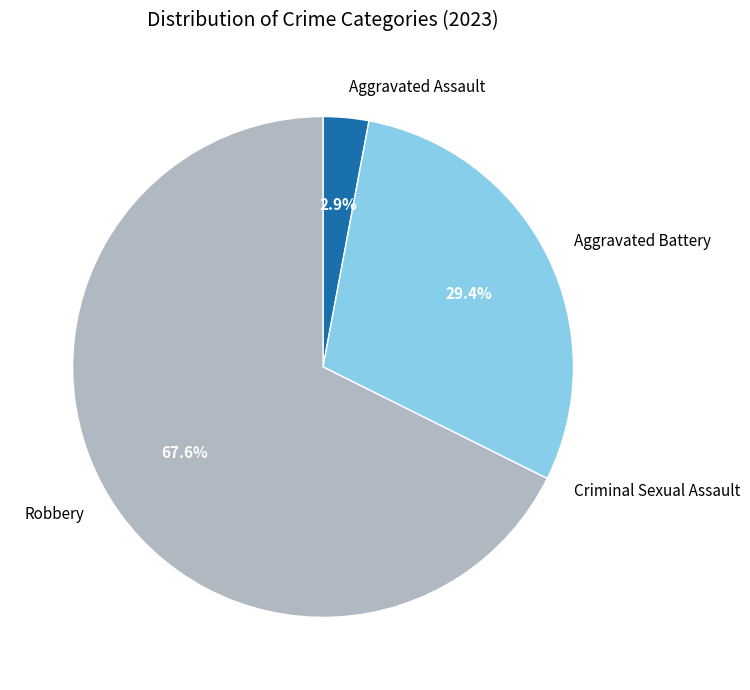

Is it true that Aggravated Battery is 29% of the pie?

True